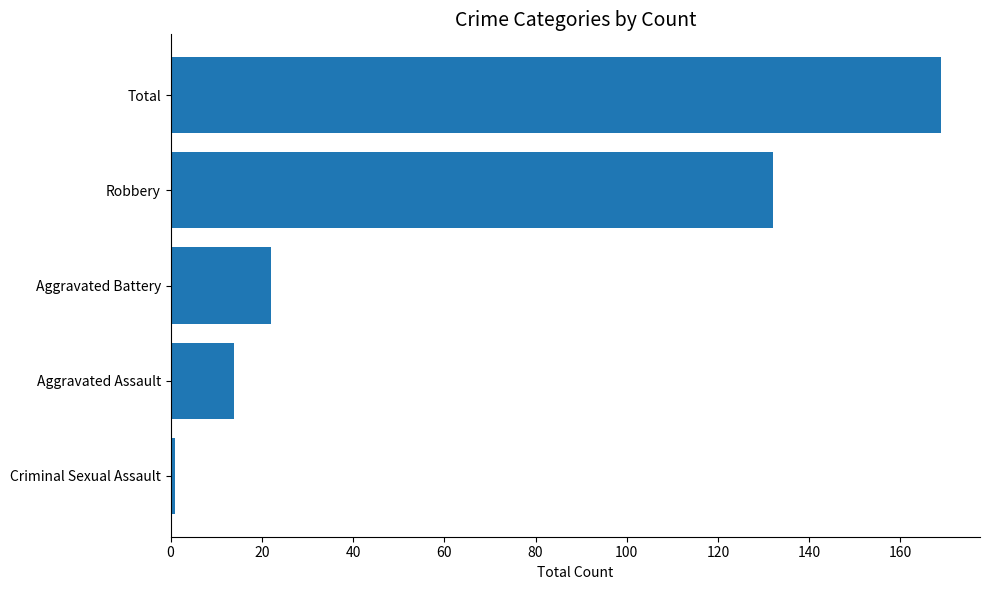

Rank the categories by value from lowest to highest.

Criminal Sexual Assault, Aggravated Assault, Aggravated Battery, Robbery, Total